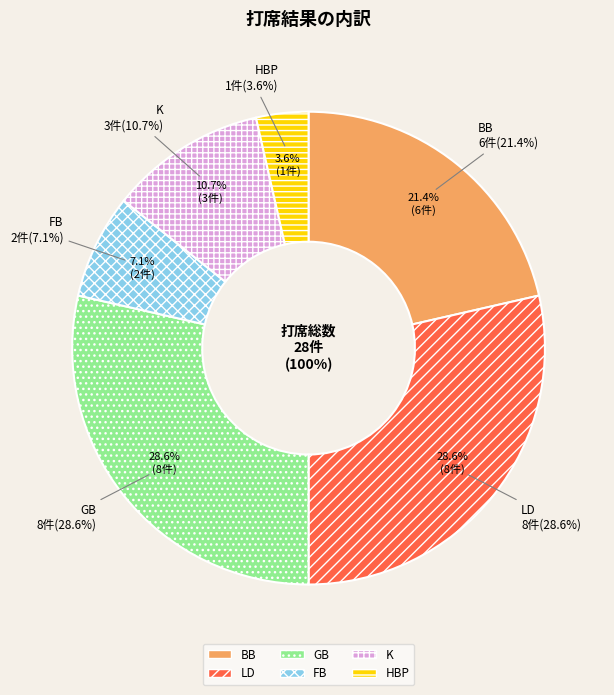

How many slices are in this pie chart?

6